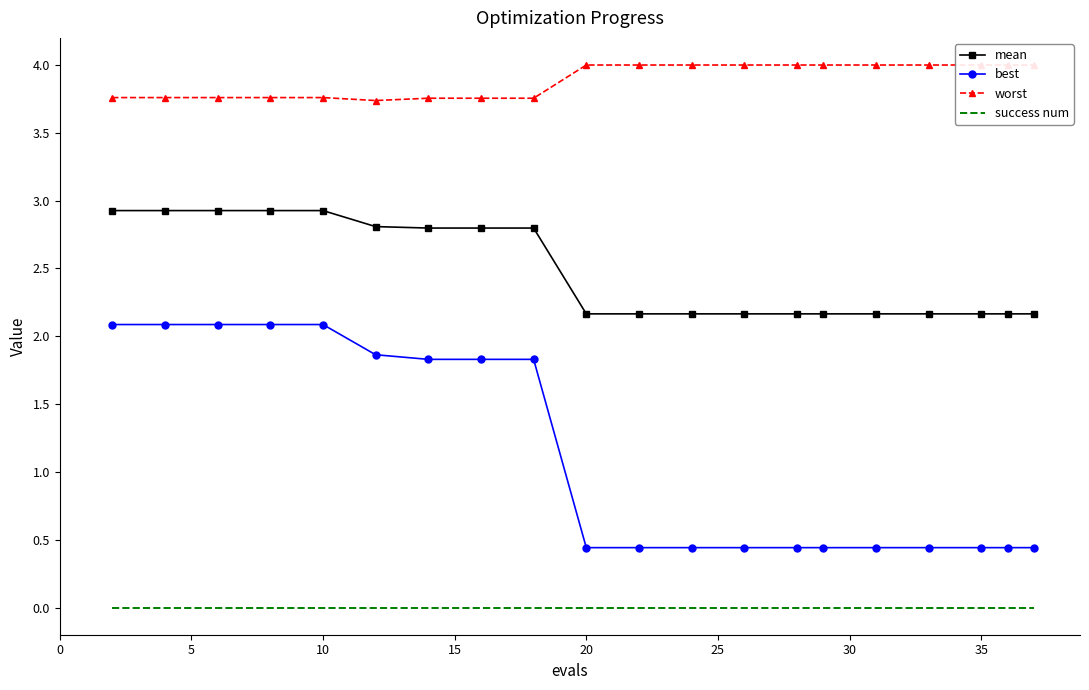

True or false: mean and worst intersect in this chart.

False